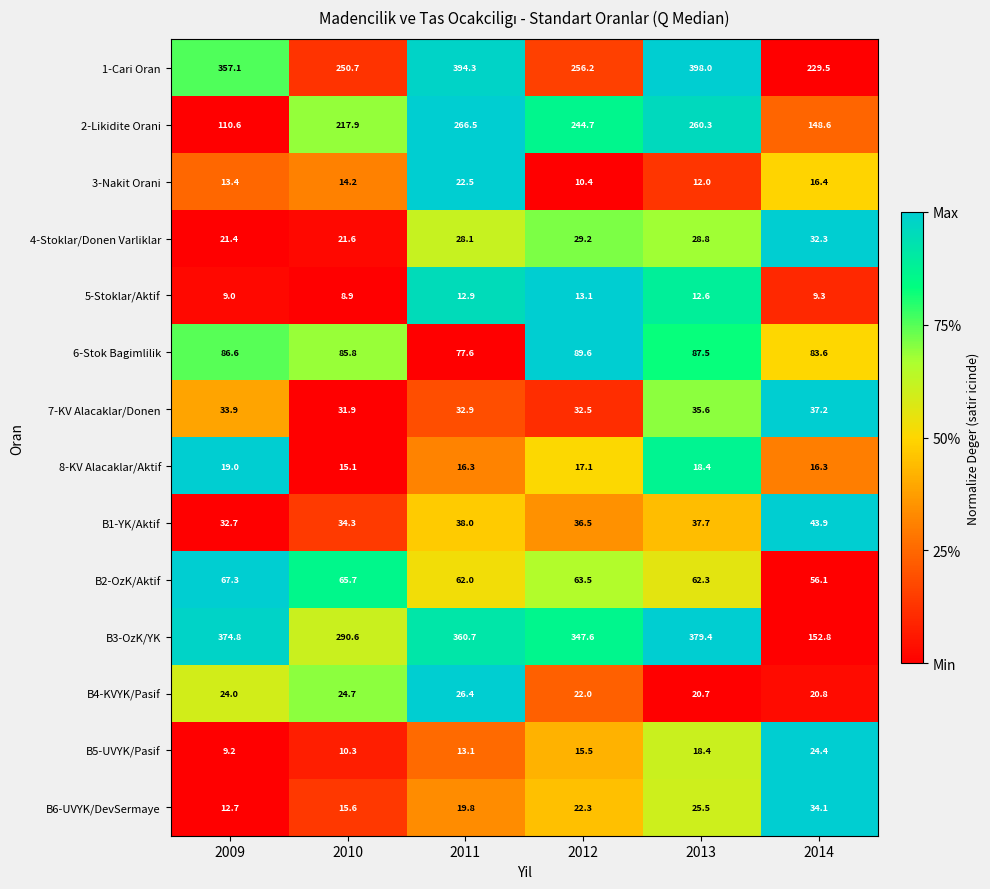

The value of 6-Stok Bagimlilik at 2013 is 87.5. True or false?

True